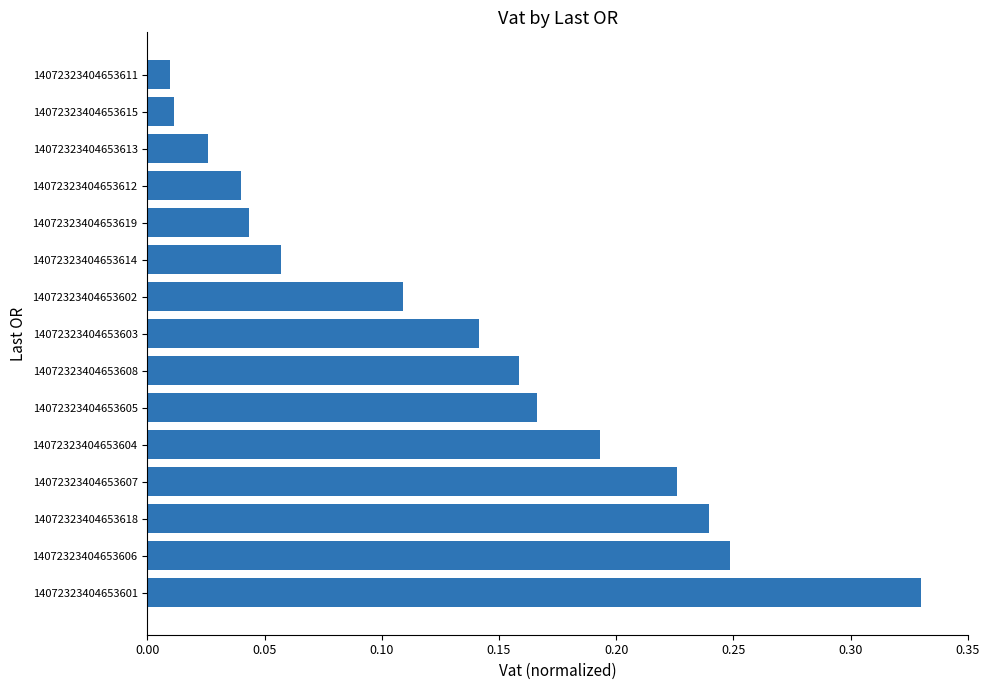

Is it true that the value at 14072323404653605 is 0.1?

False